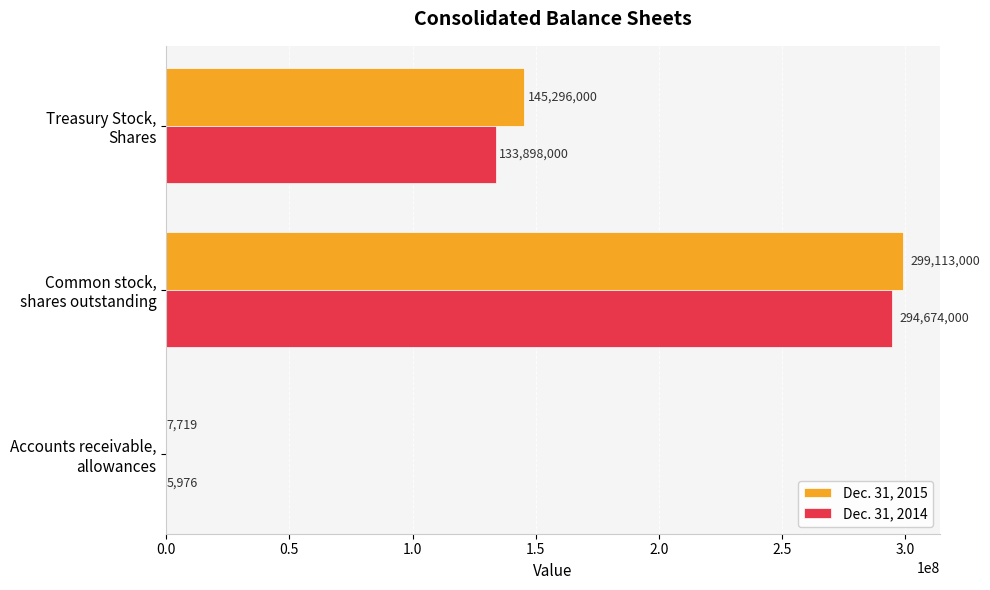

Which series has the largest total across all categories?

Dec. 31, 2015